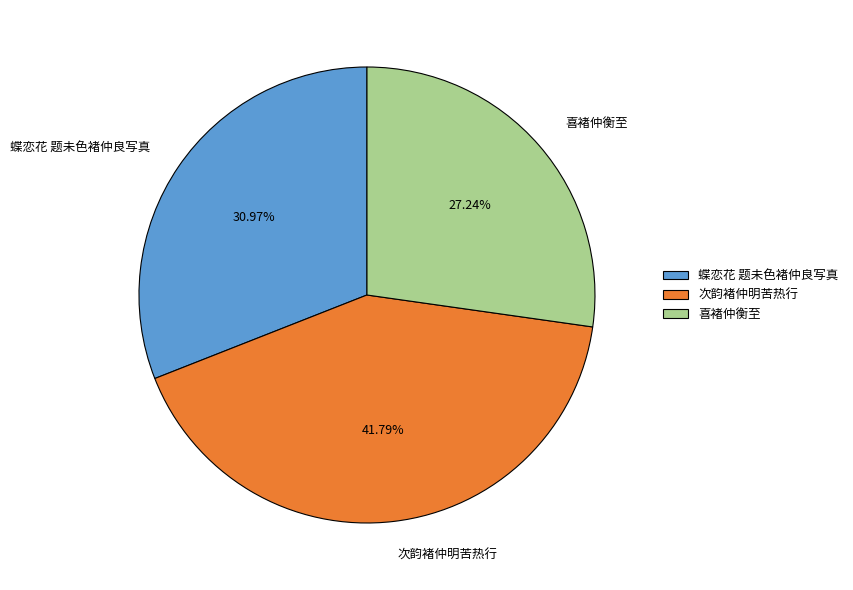

Is the sum of 喜褚仲衡至 and 次韵褚仲明苦热行 greater than half?

Yes